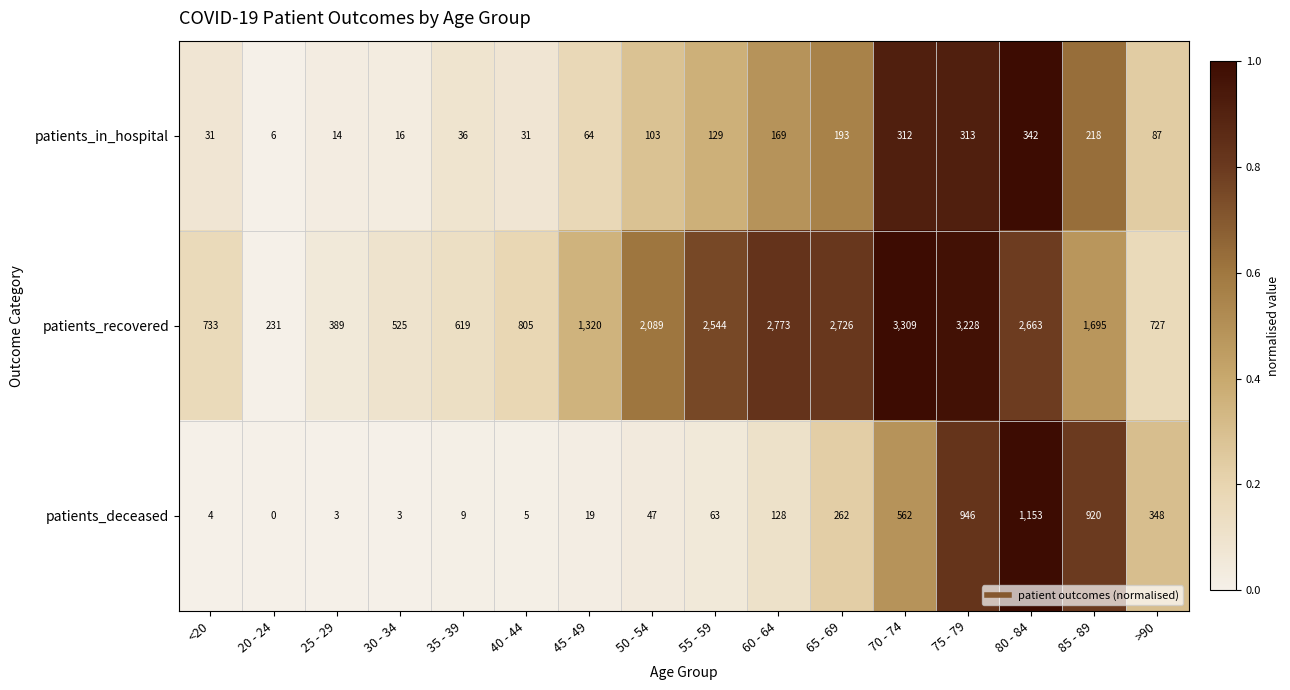

What is the spread (max minus min) of values at 65 - 69?

2533